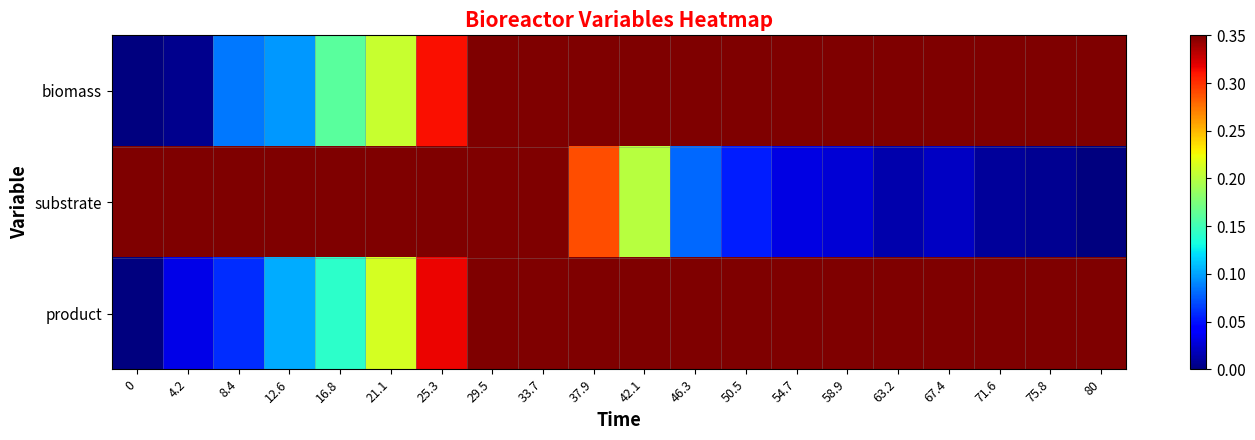

Reading left to right, what are all the values shown in this chart?

biomass: 0=0.0	4.2=0.0	8.4=0.1	12.6=0.1	16.8=0.2	21.1=0.2	25.3=0.3	29.5=0.4	33.7=0.6	37.9=0.7	42.1=0.8	46.3=0.9	50.5=0.9	54.7=0.9	58.9=1.0	63.2=1.0	67.4=1.0	71.6=1.0	75.8=1.0	80=1.0
substrate: 0=1.0	4.2=1.0	8.4=0.9	12.6=0.9	16.8=0.8	21.1=0.8	25.3=0.7	29.5=0.5	33.7=0.4	37.9=0.3	42.1=0.2	46.3=0.1	50.5=0.1	54.7=0.0	58.9=0.0	63.2=0.0	67.4=0.0	71.6=0.0	75.8=0.0	80=0.0
product: 0=0.0	4.2=0.0	8.4=0.1	12.6=0.1	16.8=0.1	21.1=0.2	25.3=0.3	29.5=0.5	33.7=0.6	37.9=0.7	42.1=0.8	46.3=0.8	50.5=1.0	54.7=0.9	58.9=1.0	63.2=1.0	67.4=1.0	71.6=1.0	75.8=1.0	80=1.0